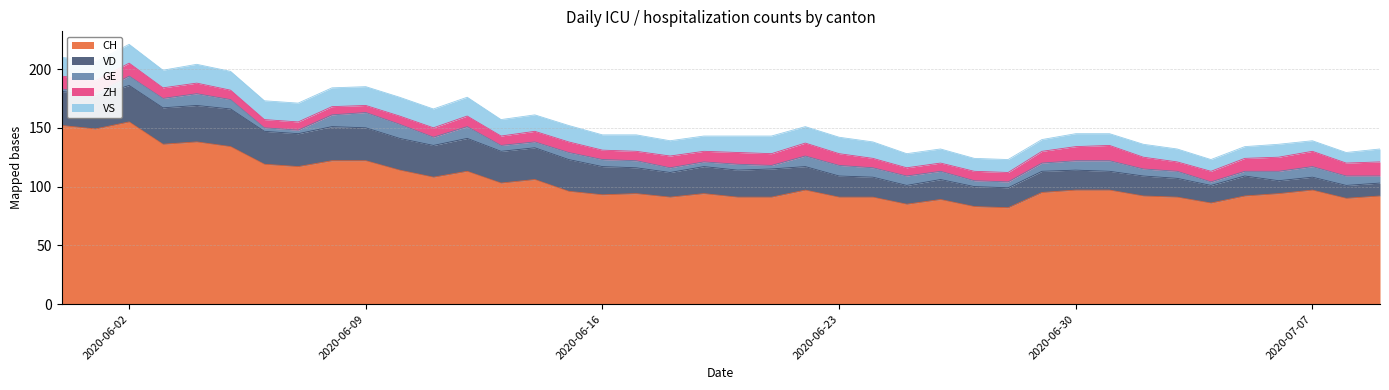

How many lines are shown in the chart?

5